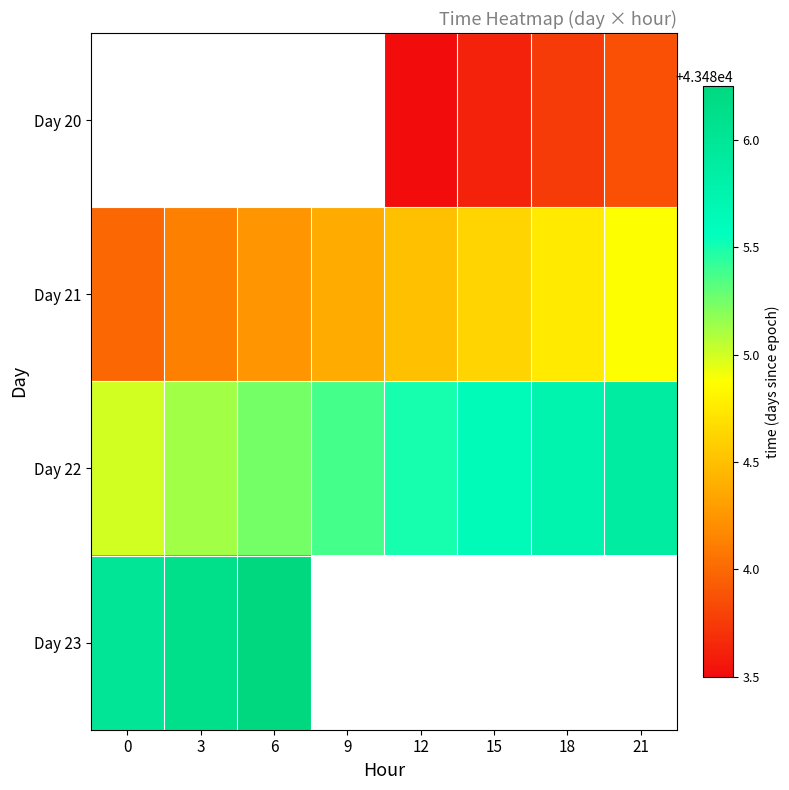

What is the maximum value shown in the chart?

43486.2